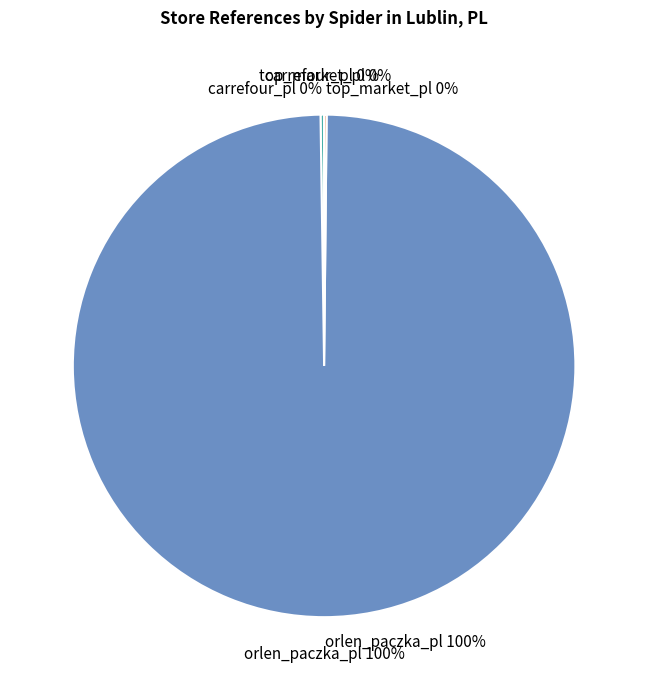

What is the ratio of the value at orlen_paczka_pl to the value at carrefour_pl?

434.6